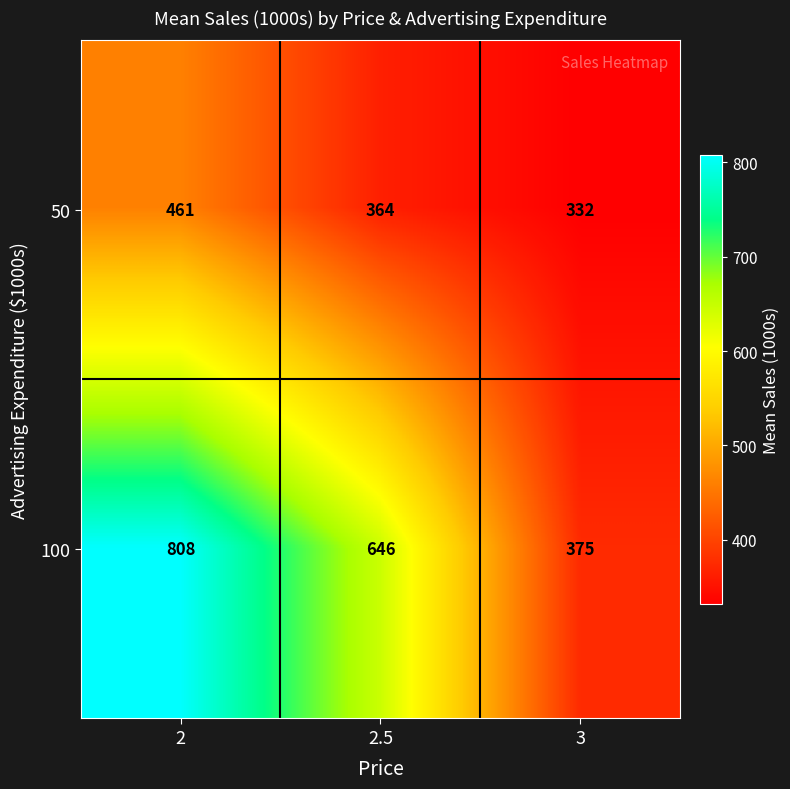

What is the greatest value displayed?

808